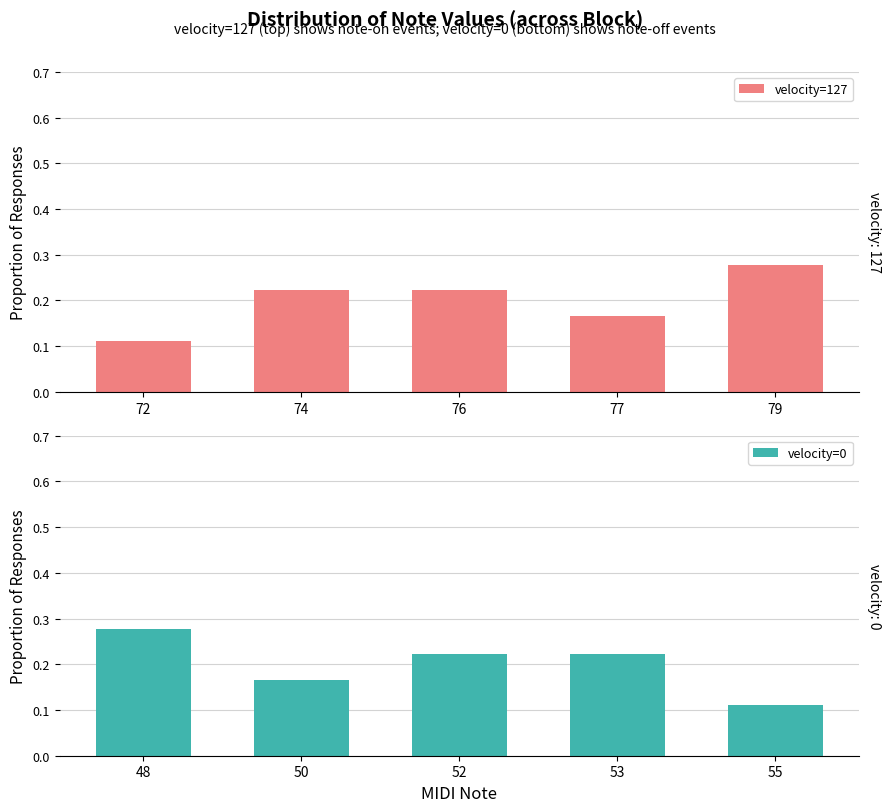

How many velocity=127 values are between 0 and 1?

5